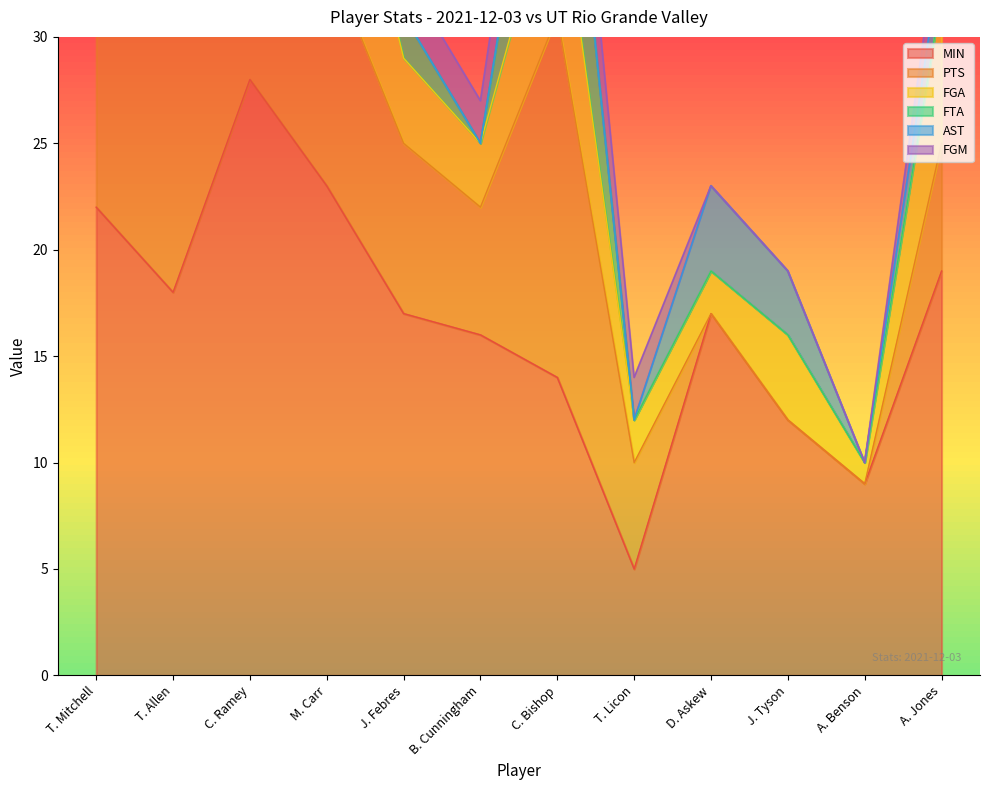

What position from the left is T. Mitchell?

1